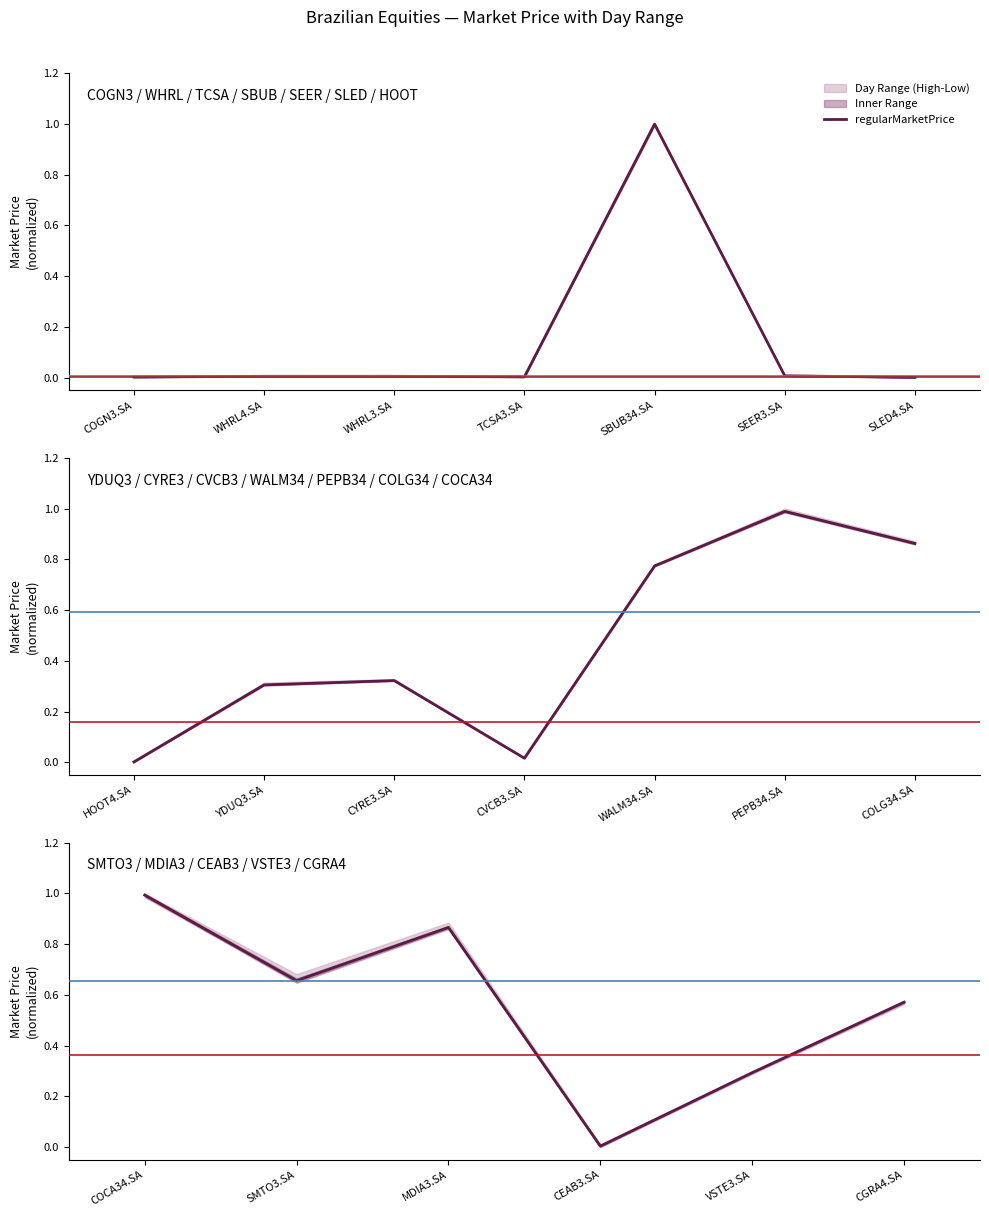

Which category has the lowest value across all series?

CEAB3.SA